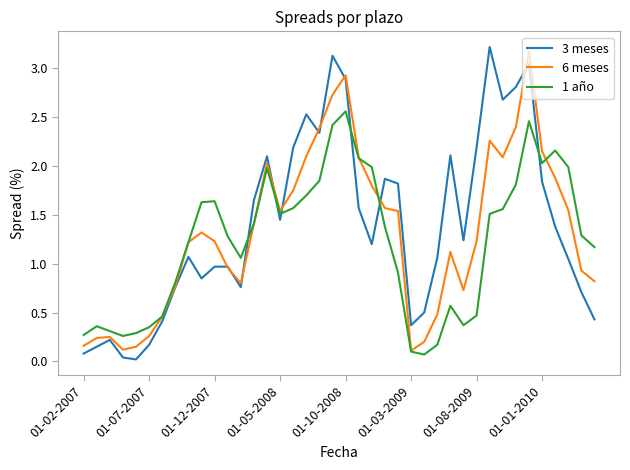

What is the maximum value shown in the chart?

3.2